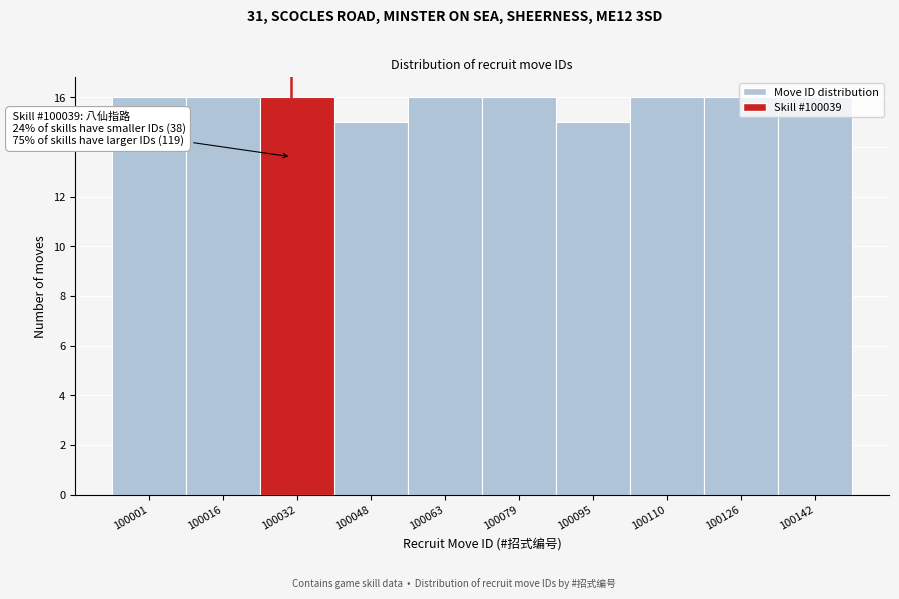

What is the value of the 5th bar from the left?

16